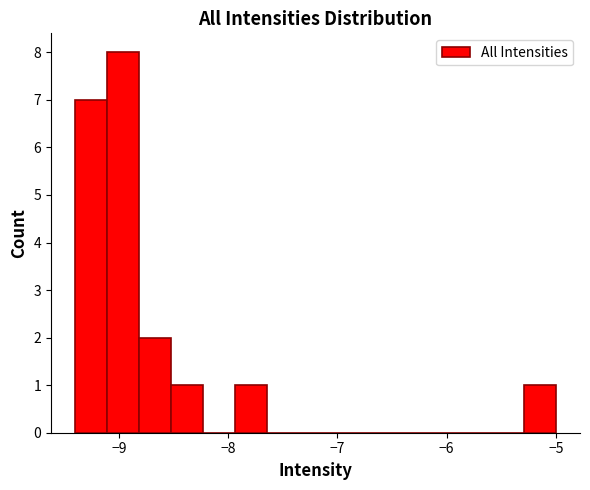

Read against the x-axis, roughly where is the centre of the tallest bar?

-9.0